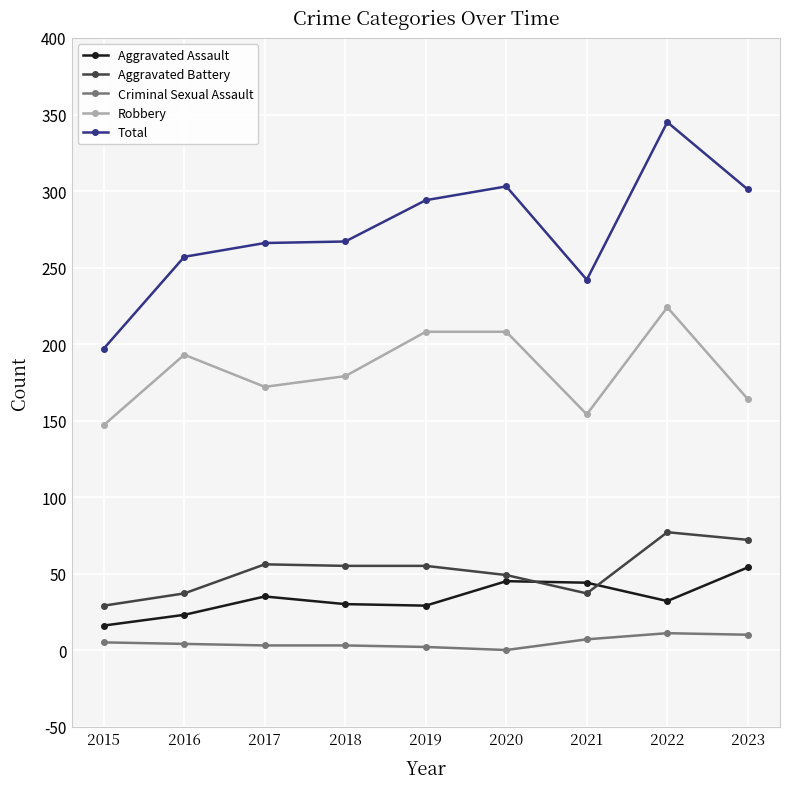

True or false: Aggravated Battery and Total intersect in this chart.

False